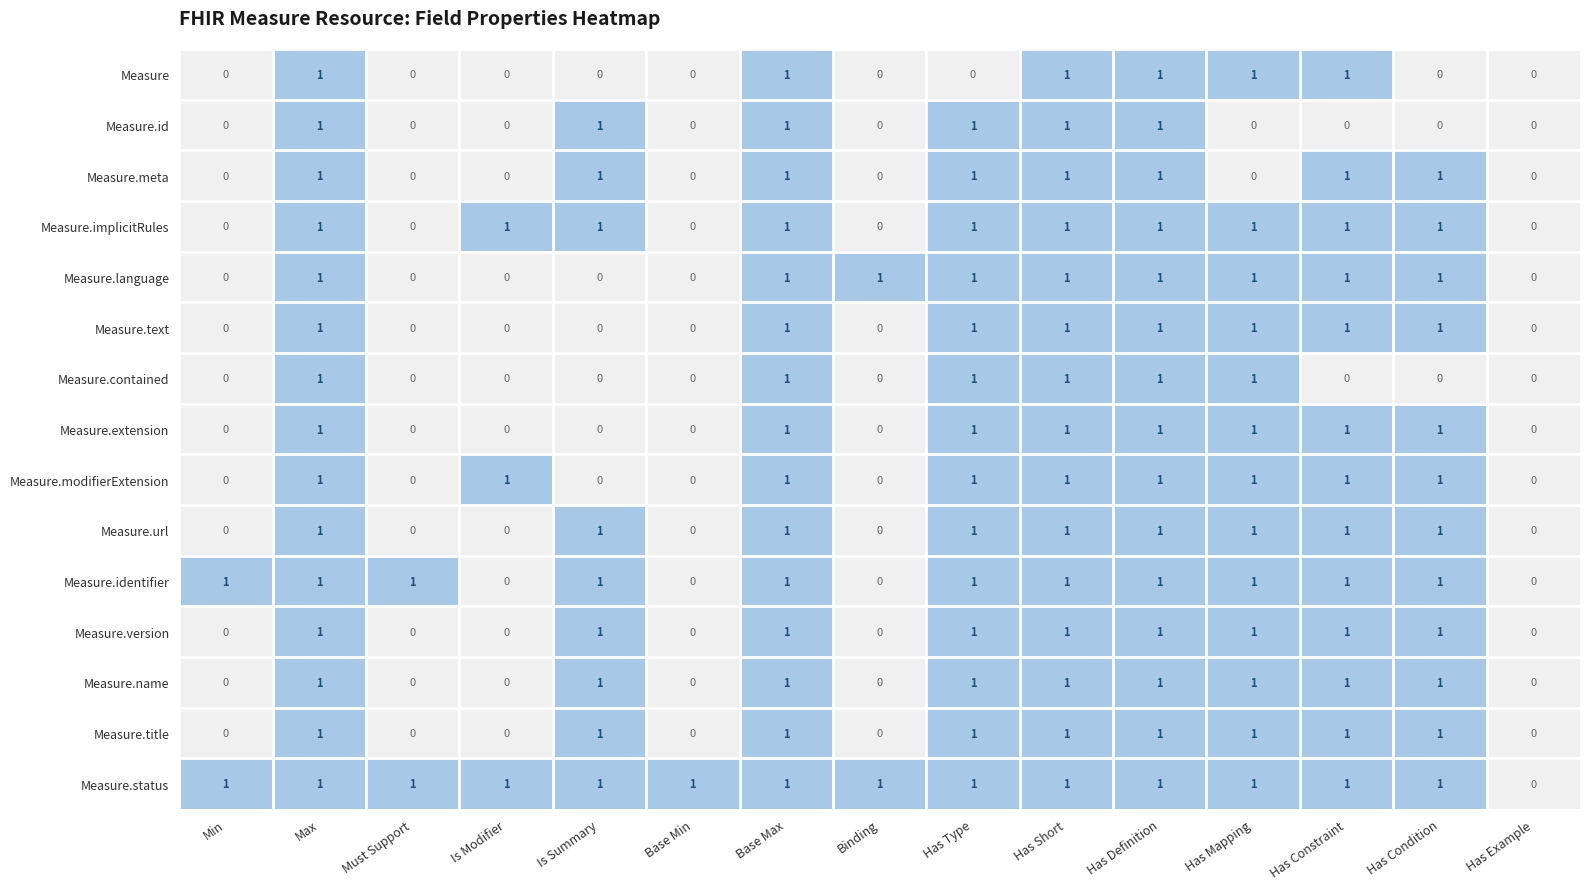

Is it true that Measure.contained equals 0 at Is Modifier?

True